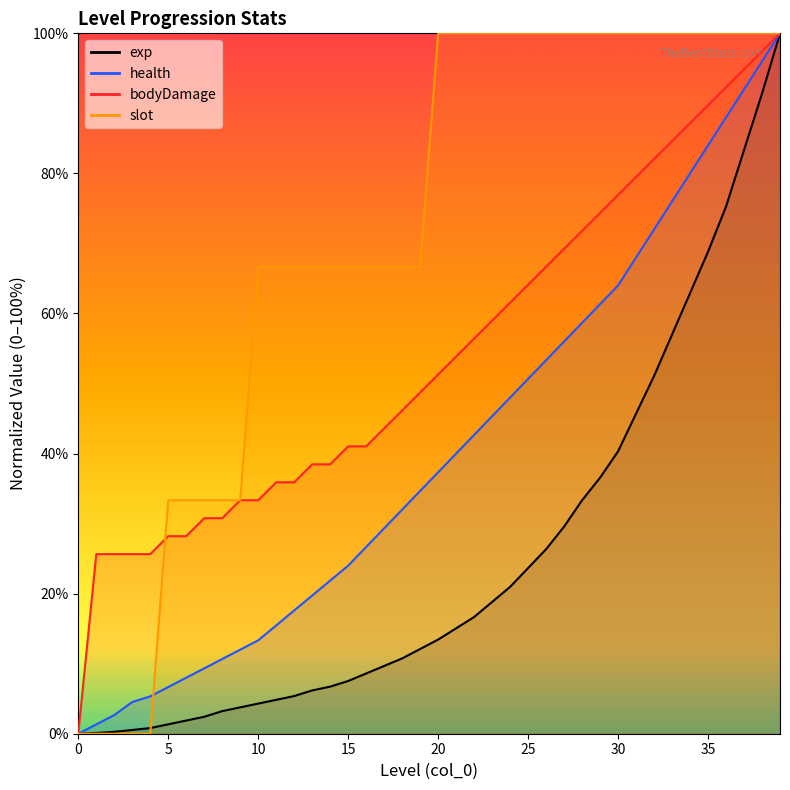

List the series in order of their peak value, highest first.

exp, health, bodyDamage, slot